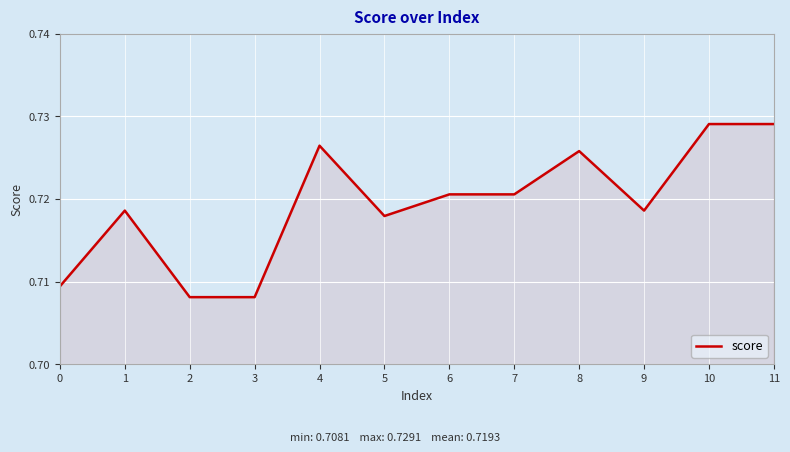

The chart shows a value of 0.2 at 5. True or false?

False